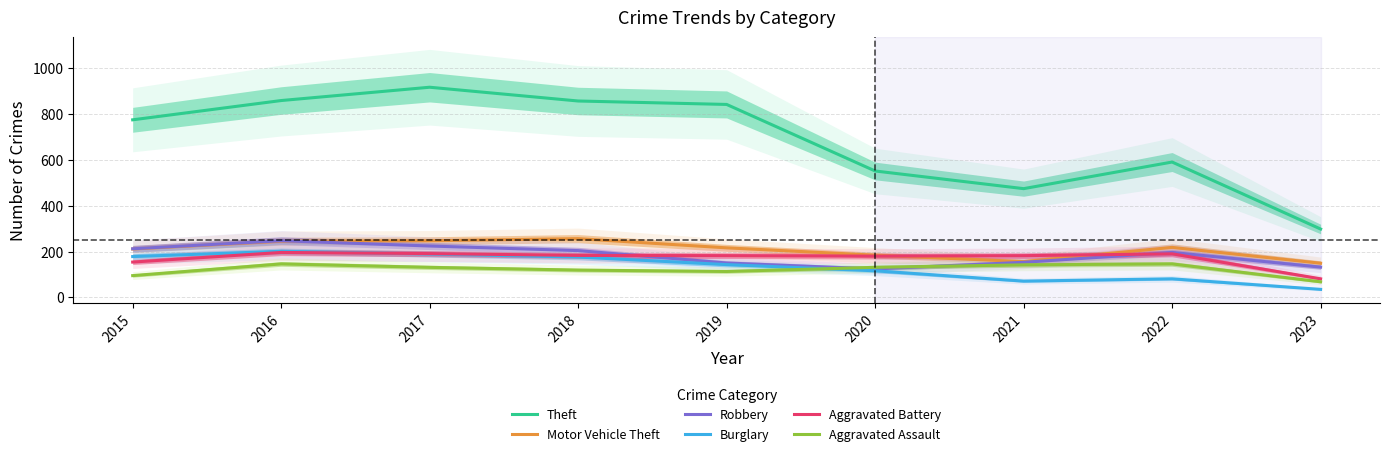

What is the value of the Aggravated Battery point at the 7th from the left?

182